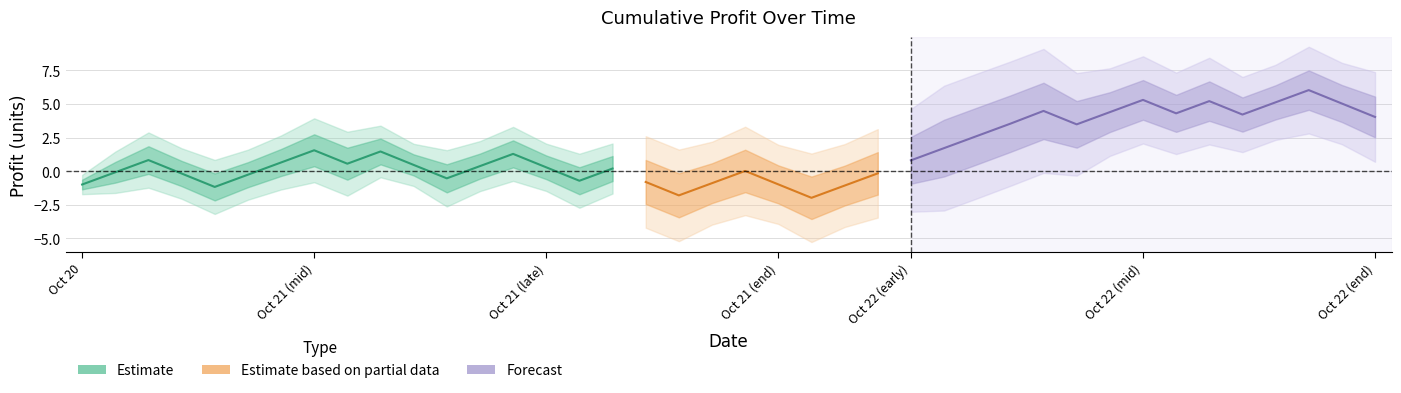

How many positive values does the Profit series have?

23